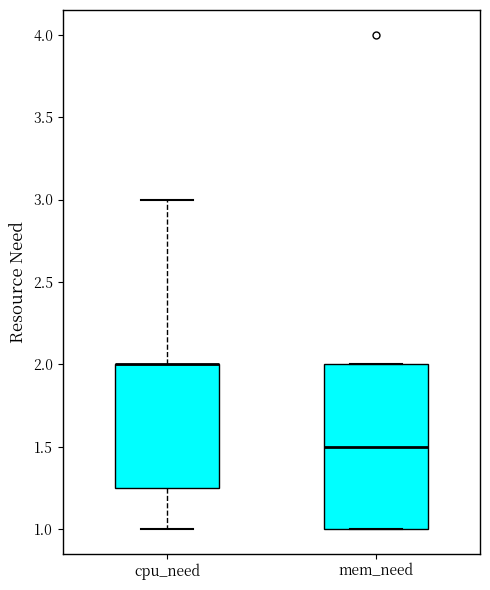

Where is the upper edge of the box for cpu_need on the y-axis? The values are not printed on the chart, so give them approximately, as read against the axis.

2.00